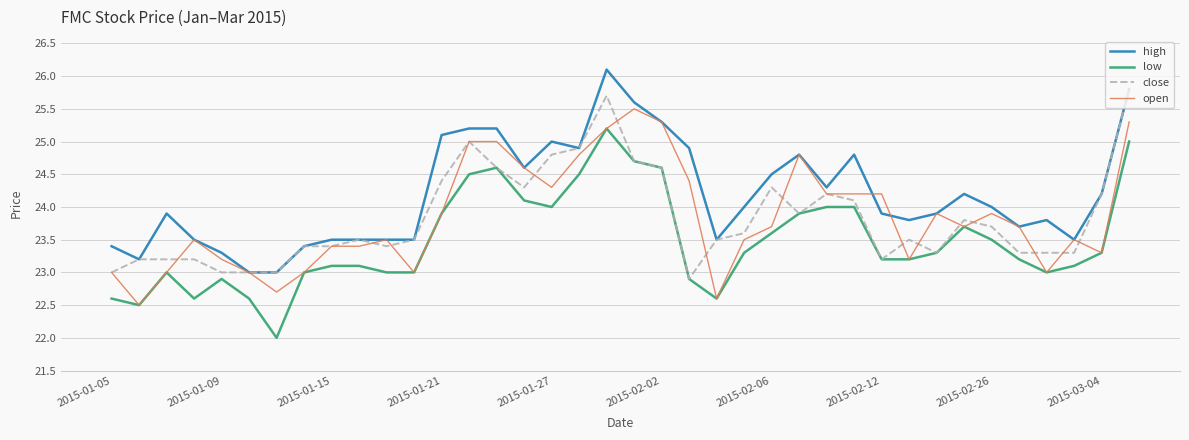

Reading right to left, transcribe all the data shown in this chart.

high: 25.8	24.2	23.5	23.8	23.7	24.0	24.2	23.9	23.8	23.9	24.8	24.3	24.8	24.5	24.0	23.5	24.9	25.3	25.6	26.1	24.9	25.0	24.6	25.2	25.2	25.1	23.5	23.5	23.5	23.5	23.4	23.0	23.0	23.3	23.5	23.9	23.2	23.4
low: 25.0	23.3	23.1	23.0	23.2	23.5	23.7	23.3	23.2	23.2	24.0	24.0	23.9	23.6	23.3	22.6	22.9	24.6	24.7	25.2	24.5	24.0	24.1	24.6	24.5	23.9	23.0	23.0	23.1	23.1	23.0	22.0	22.6	22.9	22.6	23.0	22.5	22.6
close: 25.8	24.2	23.3	23.3	23.3	23.7	23.8	23.3	23.5	23.2	24.1	24.2	23.9	24.3	23.6	23.5	22.9	24.6	24.7	25.7	24.9	24.8	24.3	24.6	25.0	24.4	23.5	23.4	23.5	23.4	23.4	23.0	23.0	23.0	23.2	23.2	23.2	23.0
open: 25.3	23.3	23.5	23.0	23.7	23.9	23.7	23.9	23.2	24.2	24.2	24.2	24.8	23.7	23.5	22.6	24.4	25.3	25.5	25.2	24.8	24.3	24.6	25.0	25.0	23.9	23.0	23.5	23.4	23.4	23.0	22.7	23.0	23.2	23.5	23.0	22.5	23.0